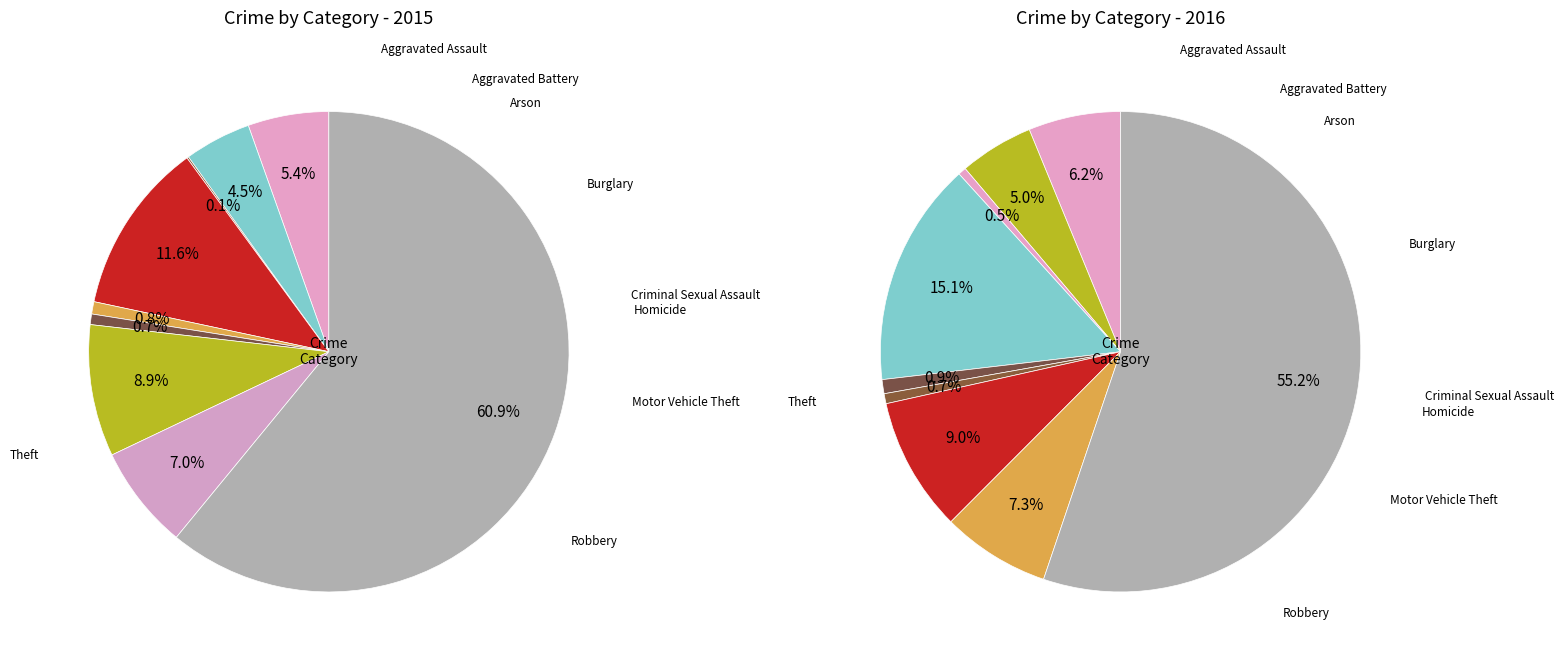

What percentage is NOT represented by 7?

93.0%